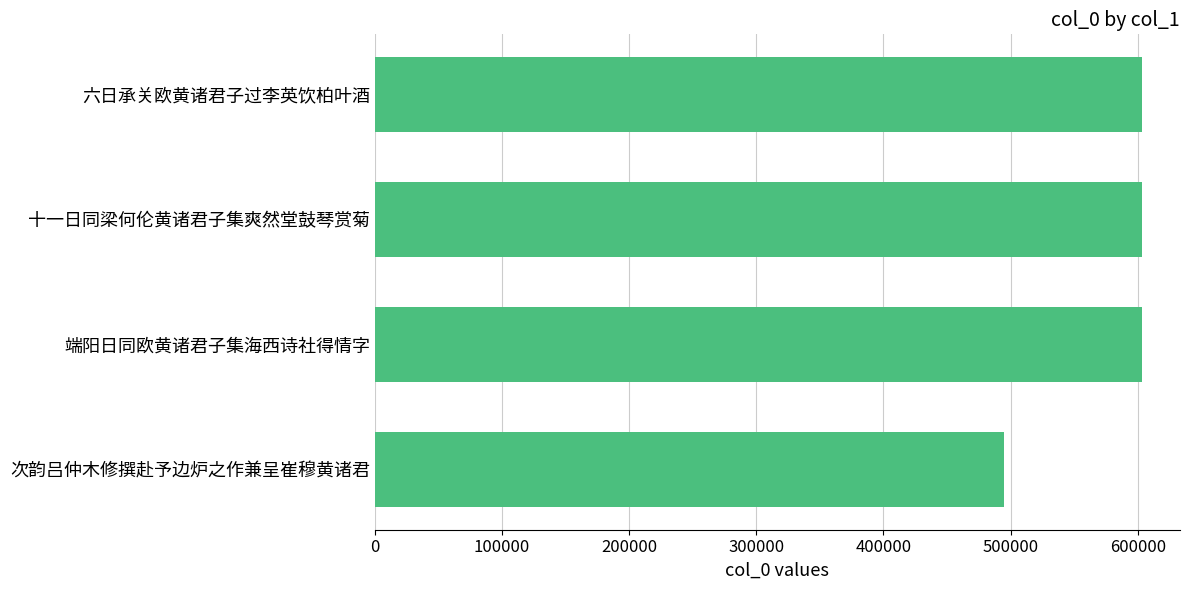

What value does the data have at 六日承关欧黄诸君子过李英饮柏叶酒, to the nearest 10?

603010